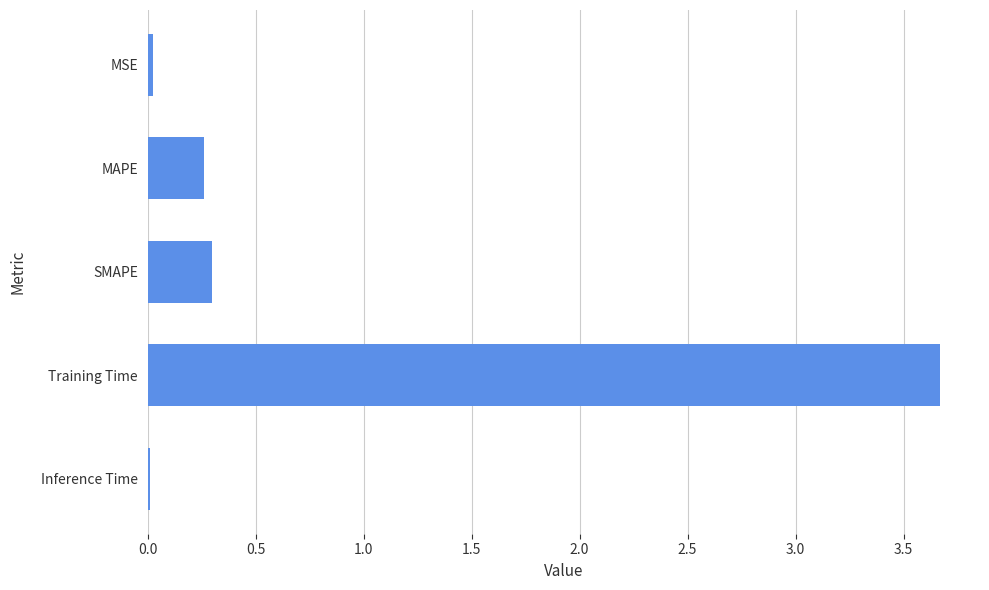

The value at MAPE is 0.4. True or false?

False